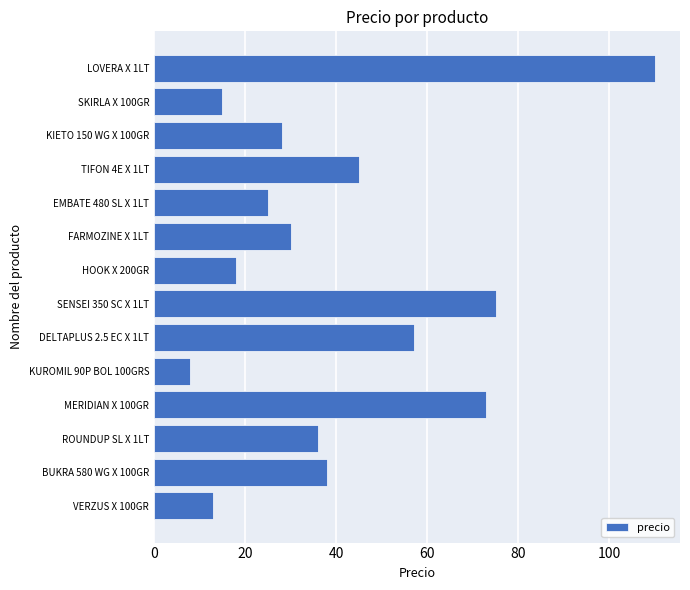

What is the sum of all values?

571